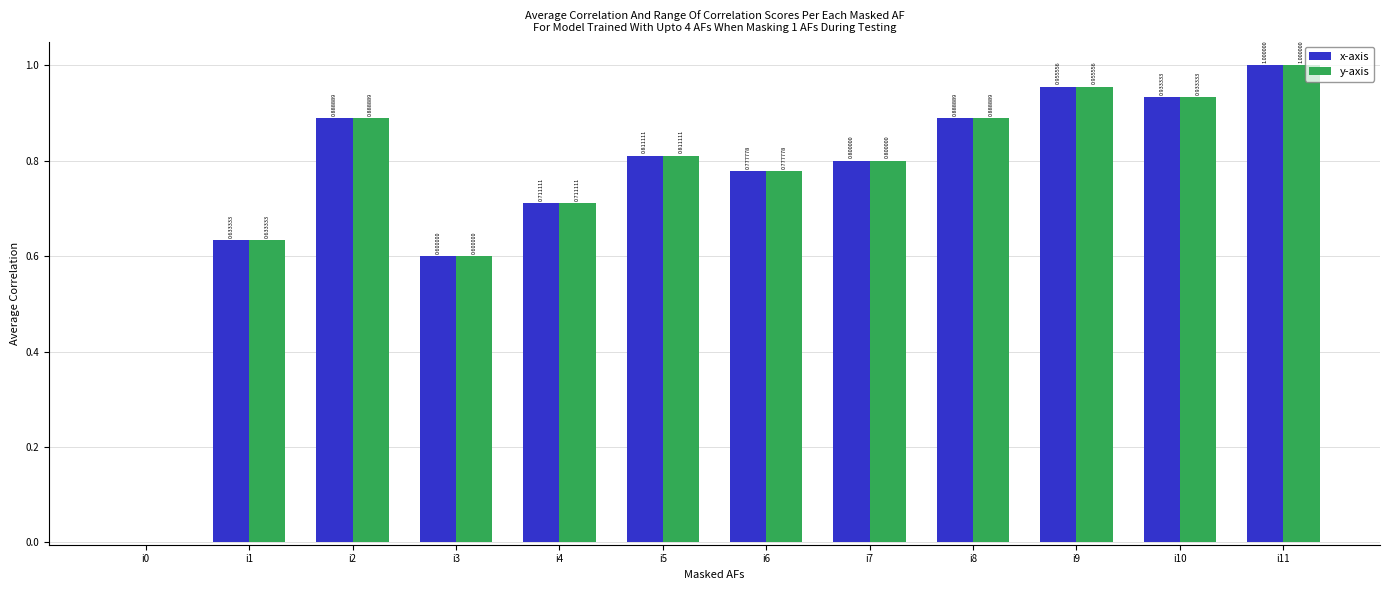

Which category has the highest value across all series?

i11